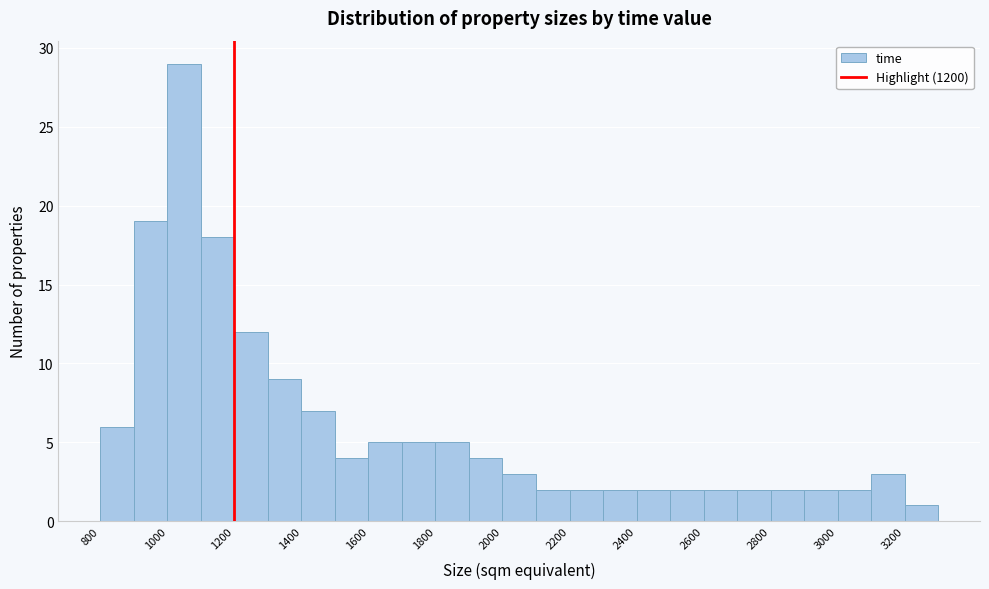

Reading left to right, list every bar in this chart as the range it spans on the x-axis followed by its height. The values are not printed on the chart, so give them approximately, as read against the axis.

800 to 900: 6
900 to 1000: 19
1000 to 1100: 29
1100 to 1200: 18
1200 to 1300: 12
1300 to 1400: 9
1400 to 1500: 7
1500 to 1600: 4
1600 to 1700: 5
1700 to 1800: 5
1800 to 1900: 5
1900 to 2000: 4
2000 to 2100: 3
2100 to 2200: 2
2200 to 2300: 2
2300 to 2400: 2
2400 to 2500: 2
2500 to 2600: 2
2600 to 2700: 2
2700 to 2800: 2
2800 to 2900: 2
2900 to 3000: 2
3000 to 3100: 2
3100 to 3200: 3
3200 to 3300: 1